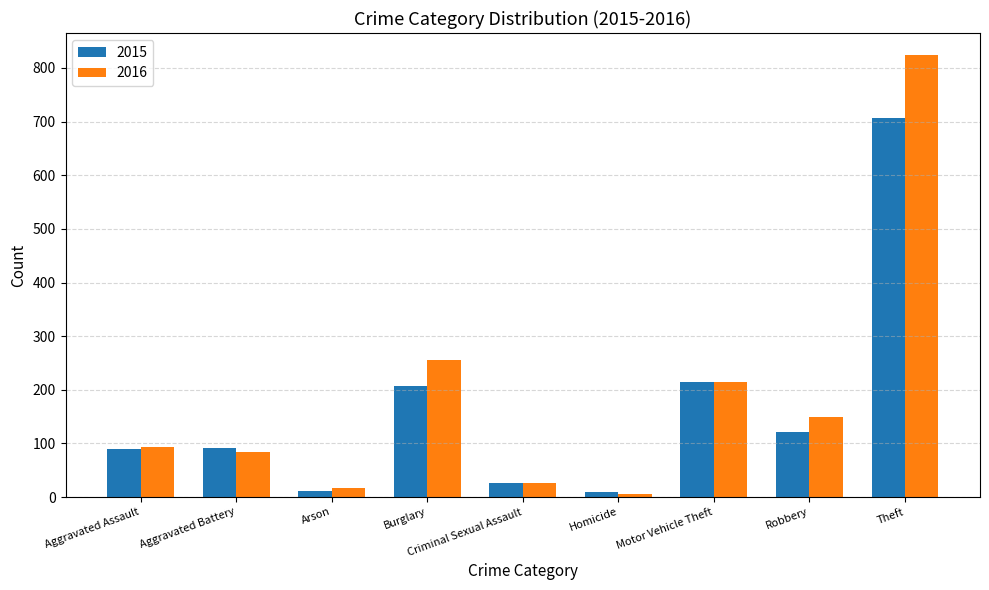

The 2015 series shows 121 at Robbery. True or false?

True